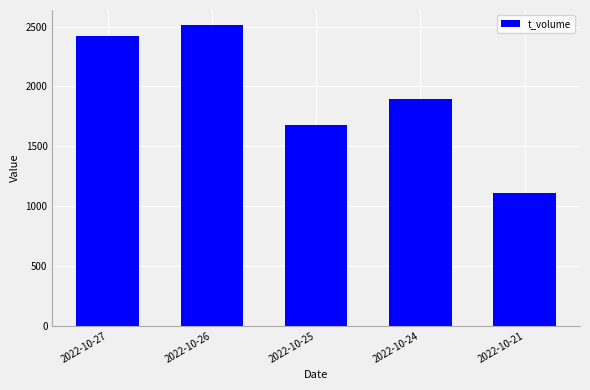

The value at 2022-10-24 is 839. True or false?

False